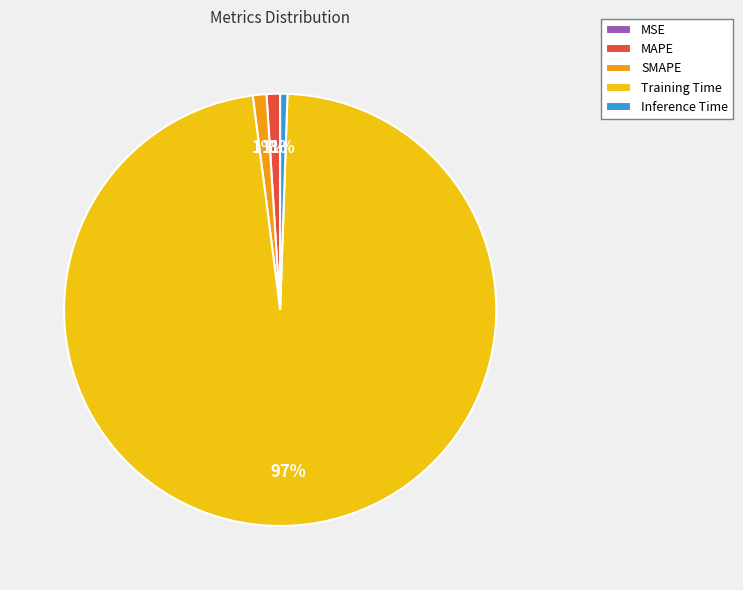

Which slice is the largest?

Training Time